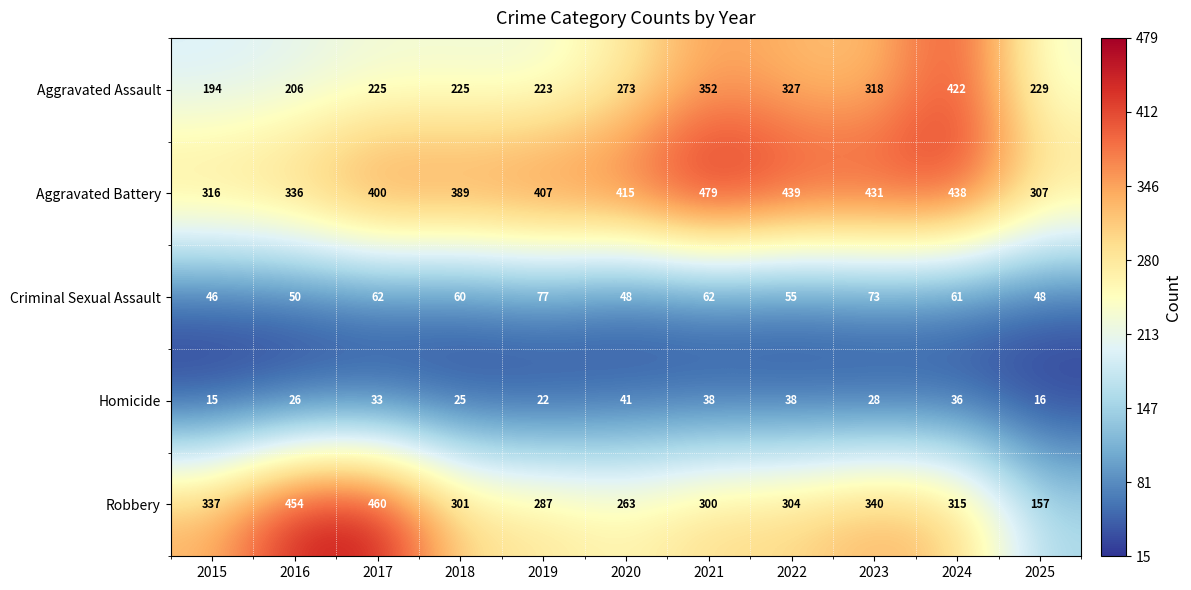

Rank the series by their maximum value, from highest to lowest.

Aggravated Battery, Robbery, Aggravated Assault, Criminal Sexual Assault, Homicide